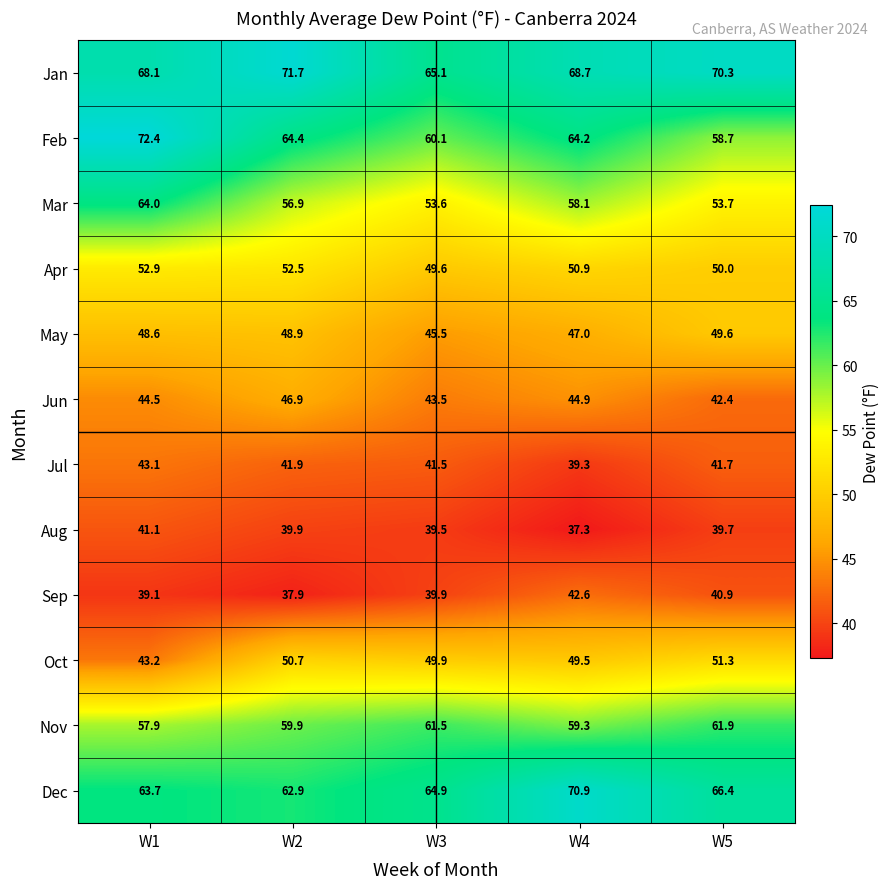

What is the smallest value displayed?

37.3